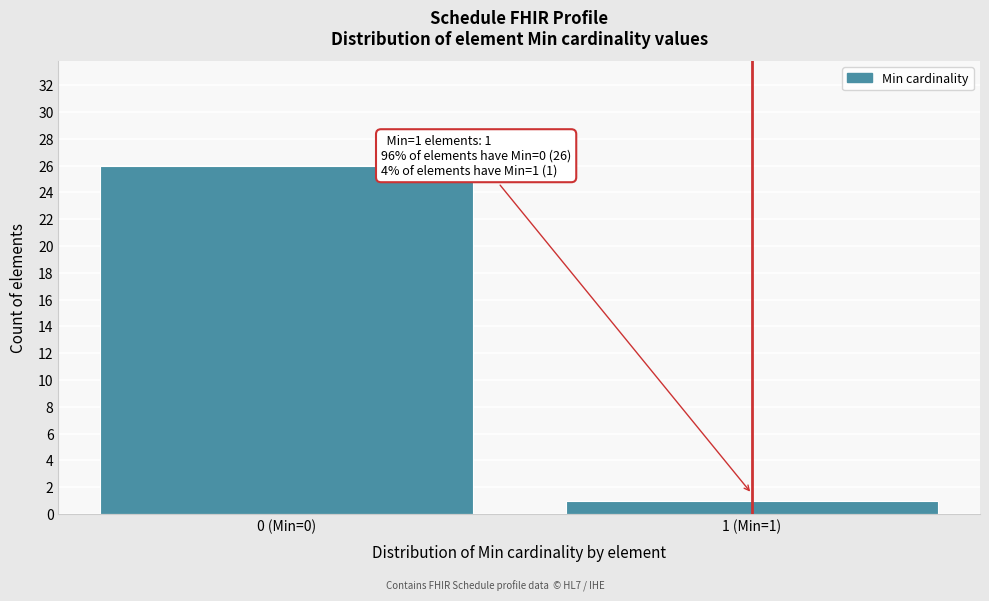

Reading left to right, what are all the values shown in this chart?

0 (Min=0)=26	1 (Min=1)=1